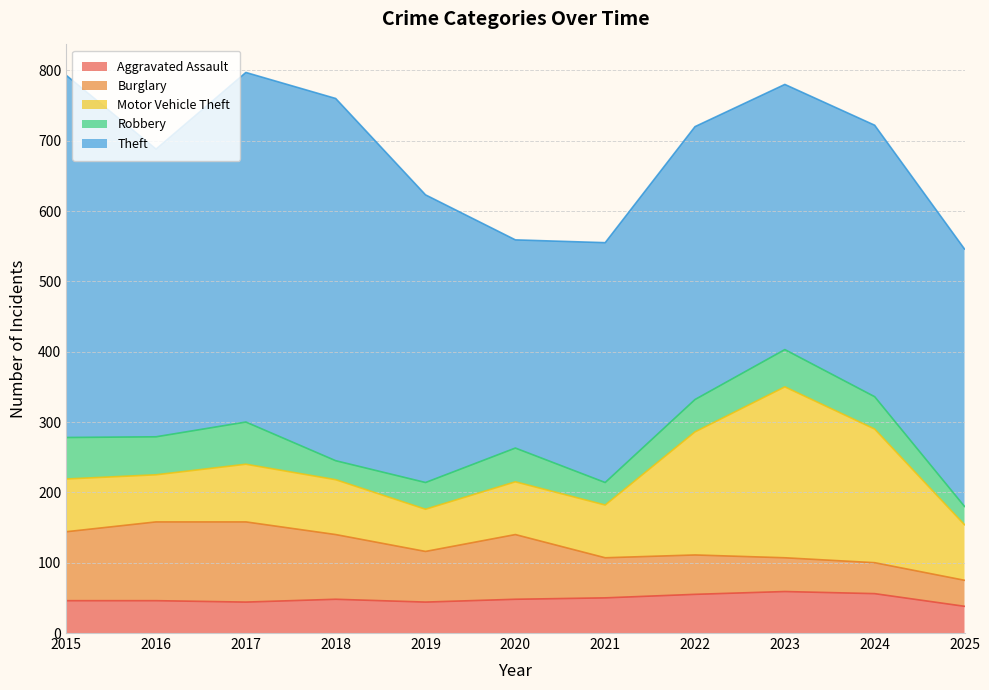

What is the total value across all series at 2018?

760